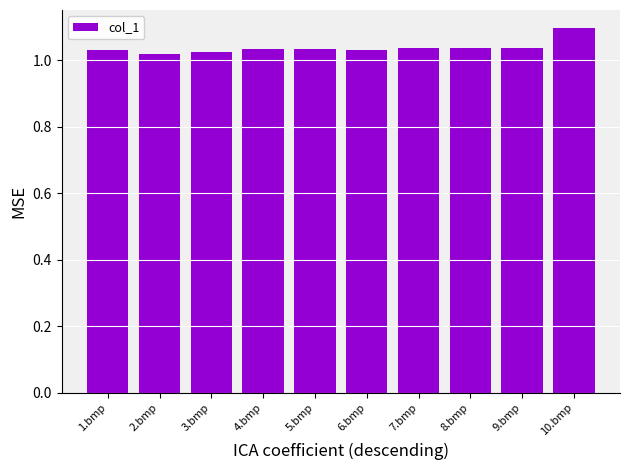

The chart shows a value of 1.8 at 8.bmp. True or false?

False